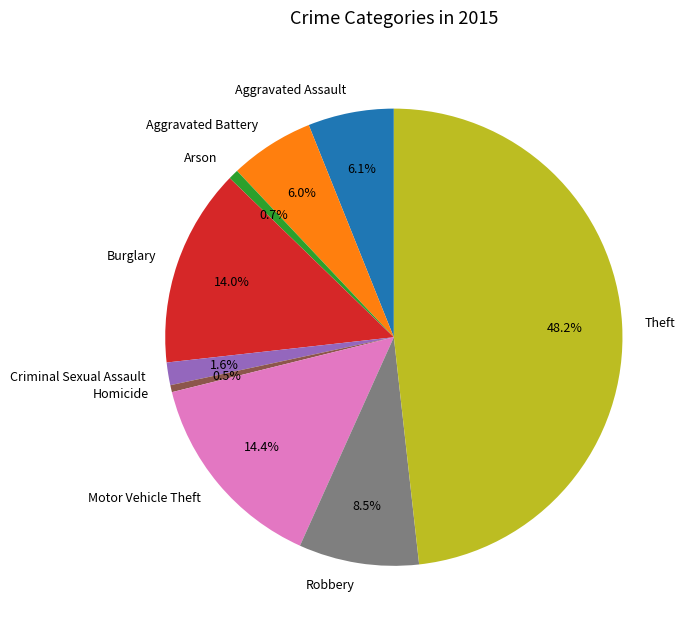

Which has a higher value, Aggravated Battery or Criminal Sexual Assault?

Aggravated Battery